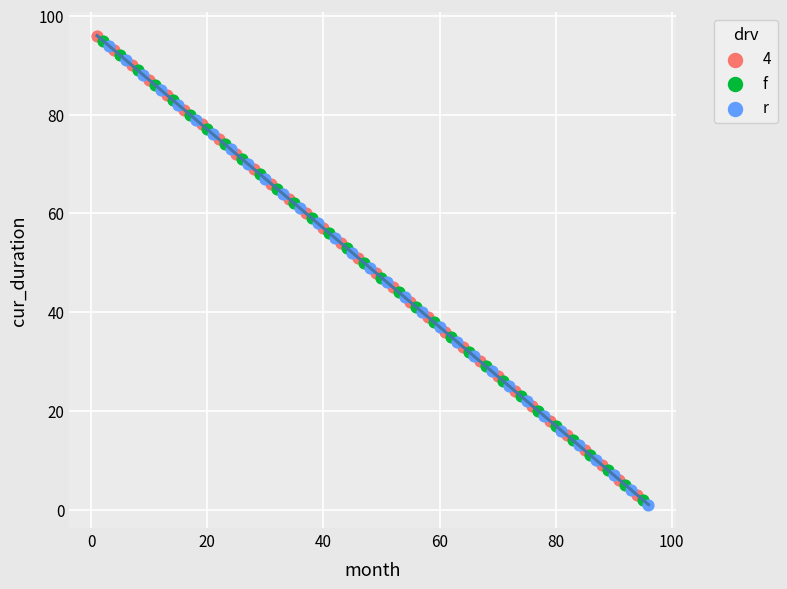

Which series contains the highest Y value?

4